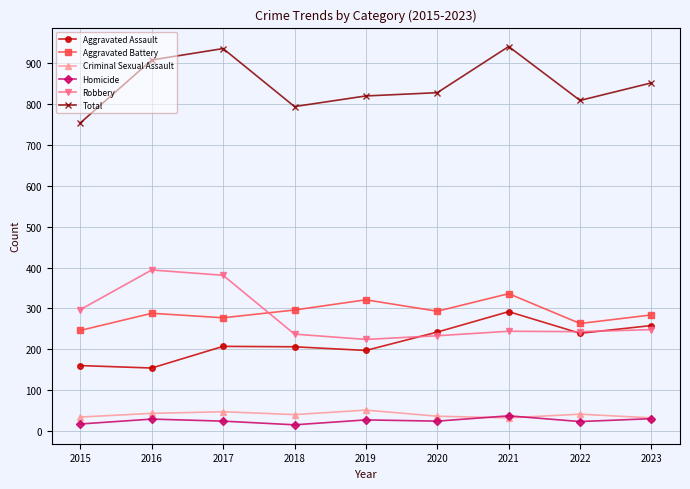

How many Criminal Sexual Assault values are between 34 and 43?

5